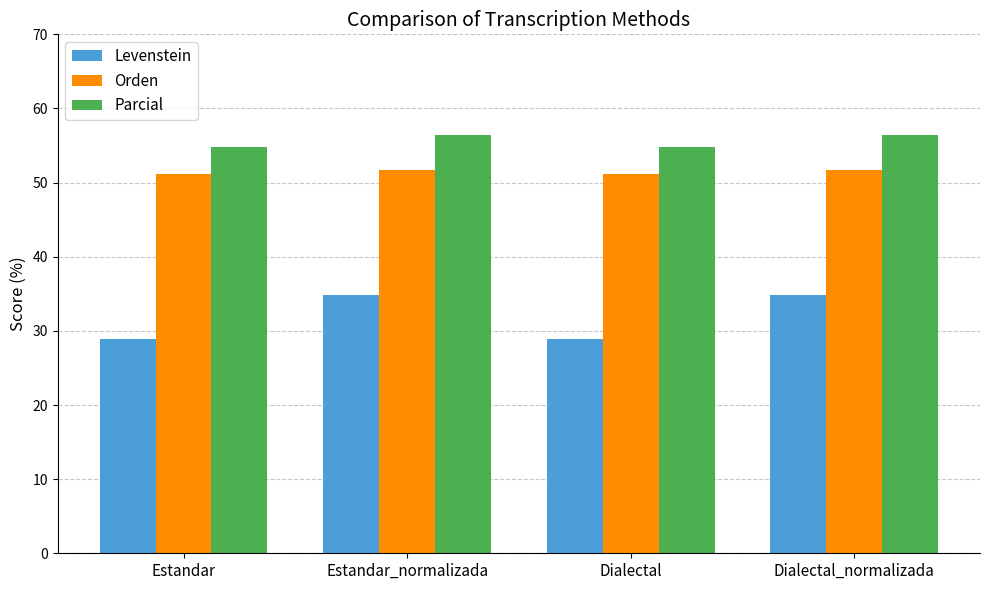

Rank the series at Dialectal_normalizada from lowest to highest value.

Levenstein, Orden, Parcial